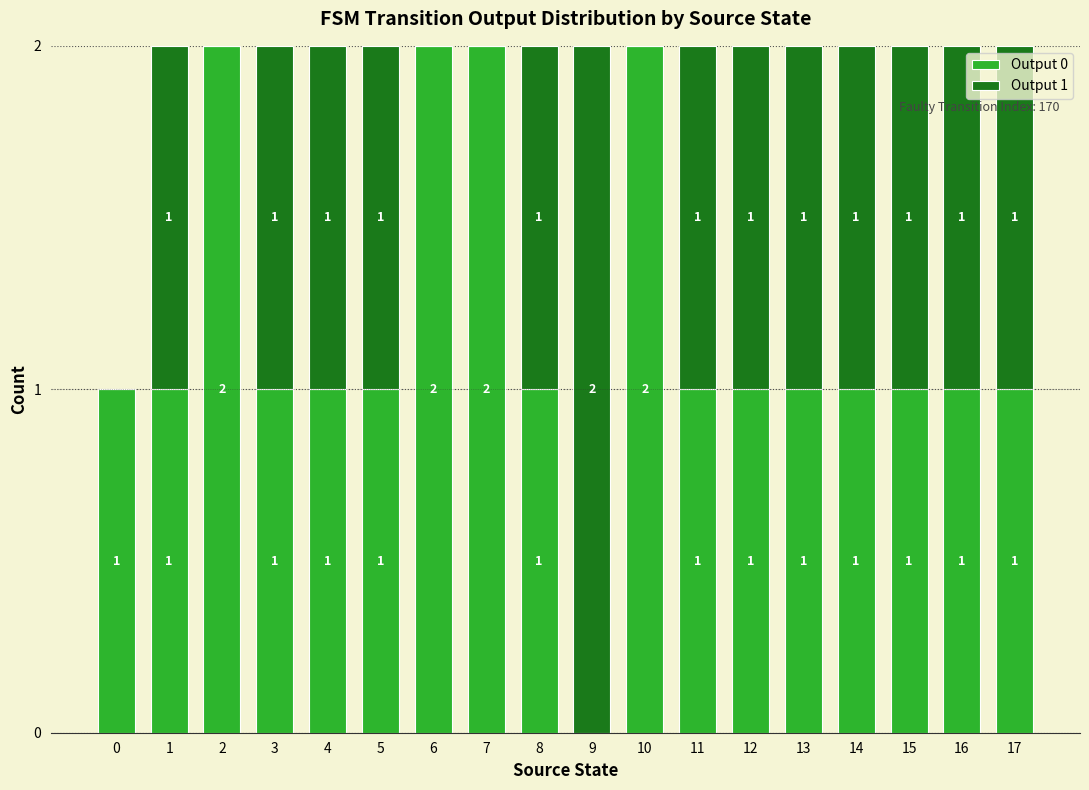

What are all the series names shown in the legend?

Output 0, Output 1